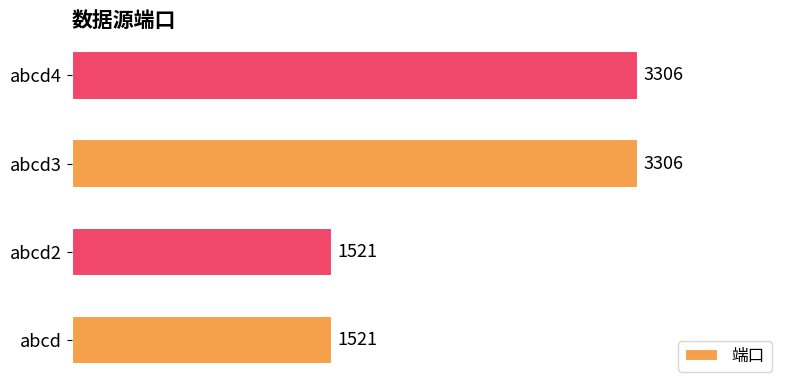

How many series are shown in this chart?

1